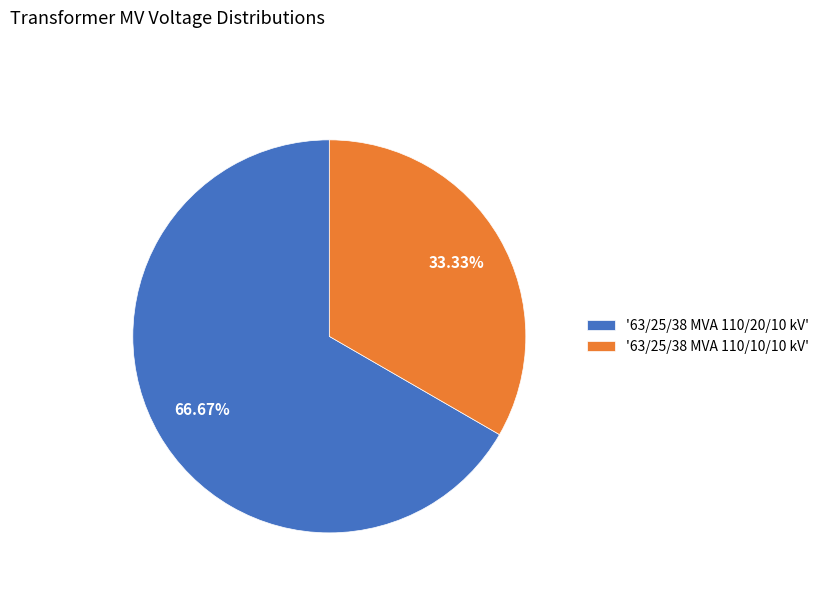

Which slice represents more than half of the pie?

'63/25/38 MVA 110/20/10 kV'